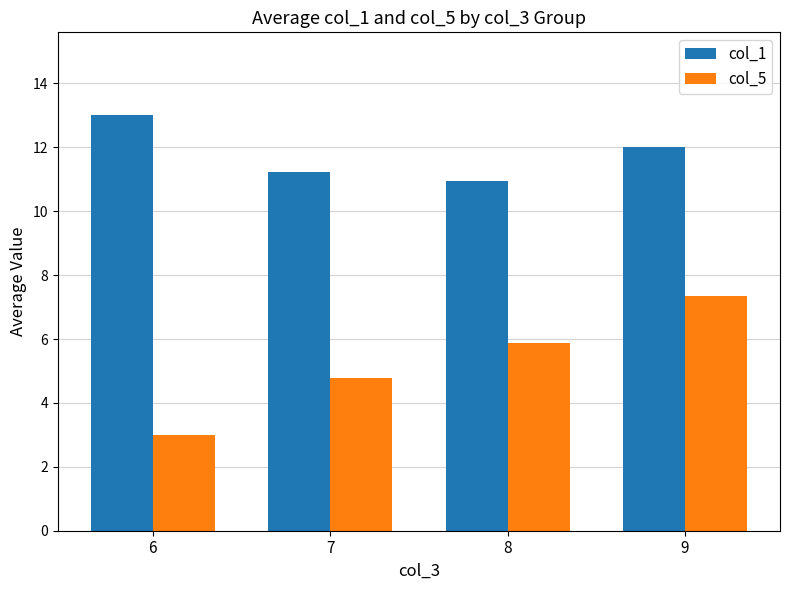

Which series has the largest range (max minus min)?

col_5